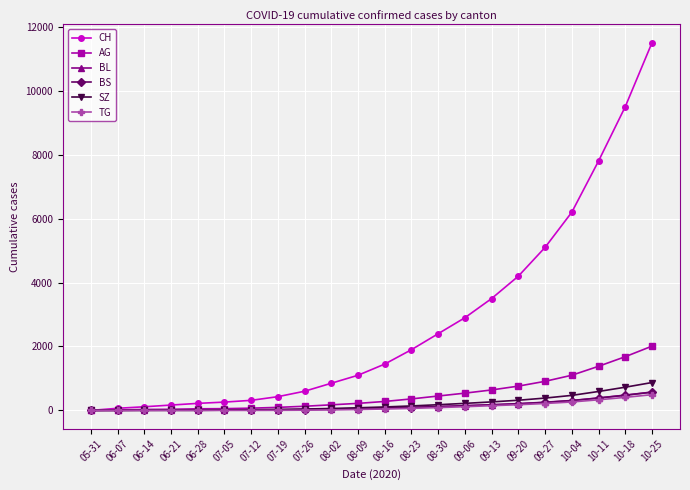

What is the label of the 6th point from the left?

07-05